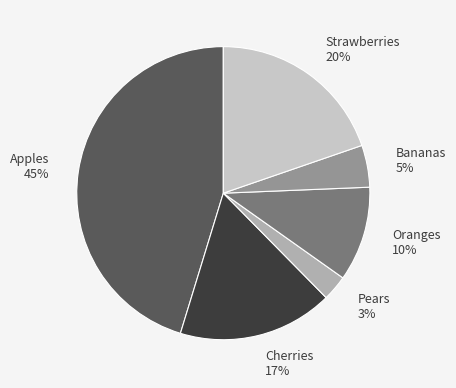

To the nearest percent, what is the average slice percentage?

17%